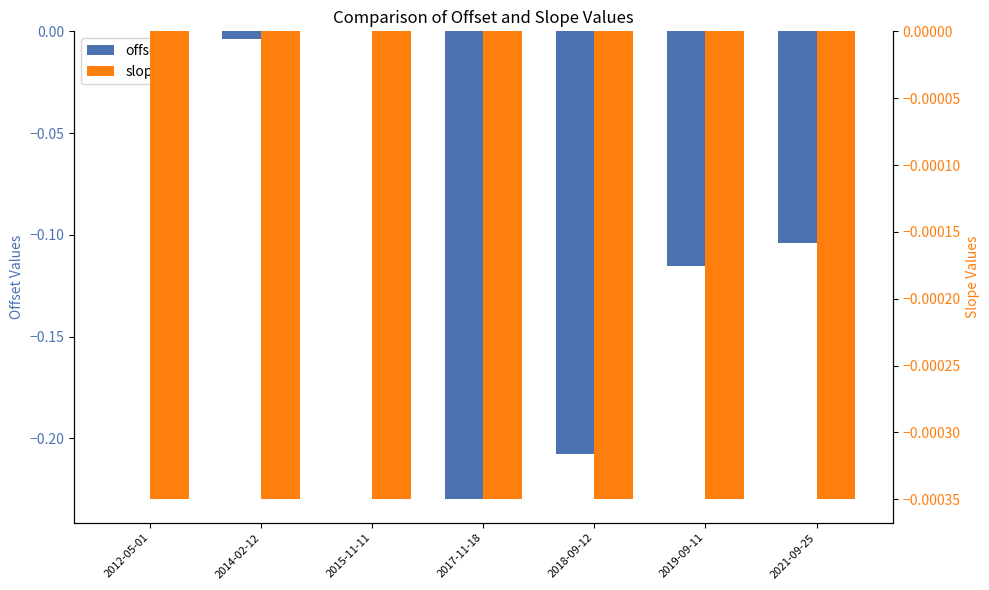

Are the bars horizontal?

No